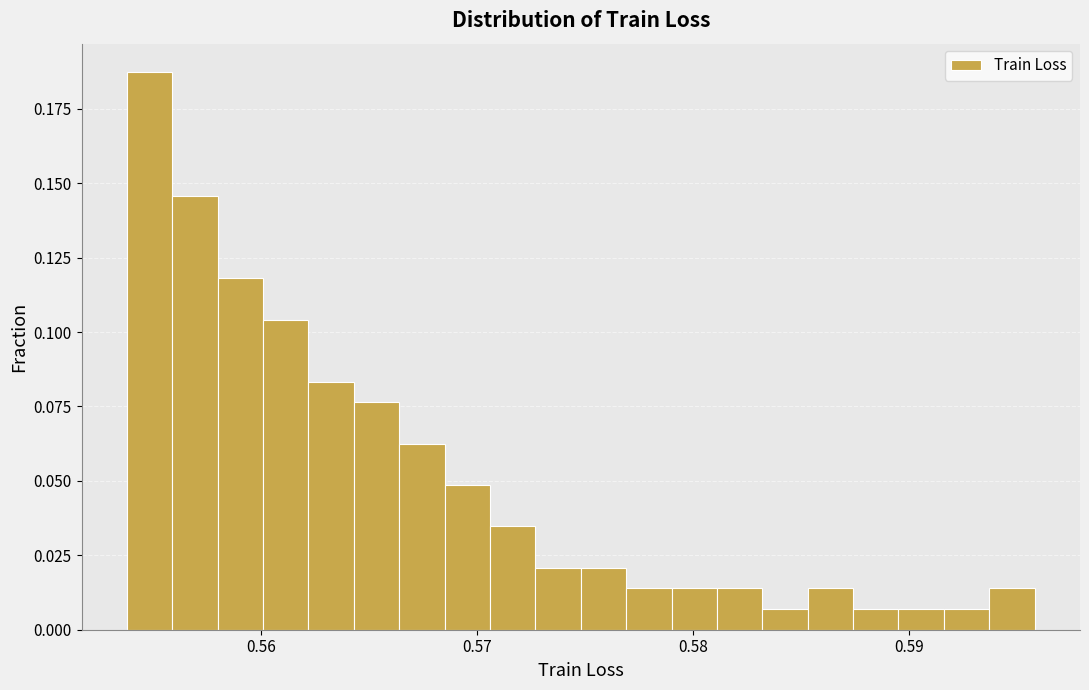

Around what value on the x-axis is the tallest bar? Give the approximate position of its centre, as read against the axis.

0.555